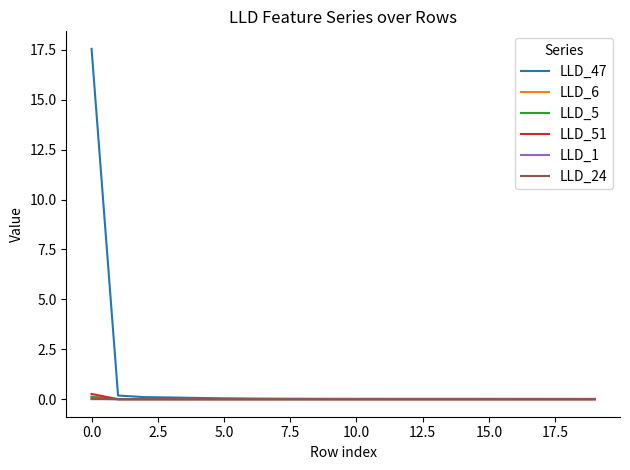

Which series has the largest total across all categories?

LLD_47